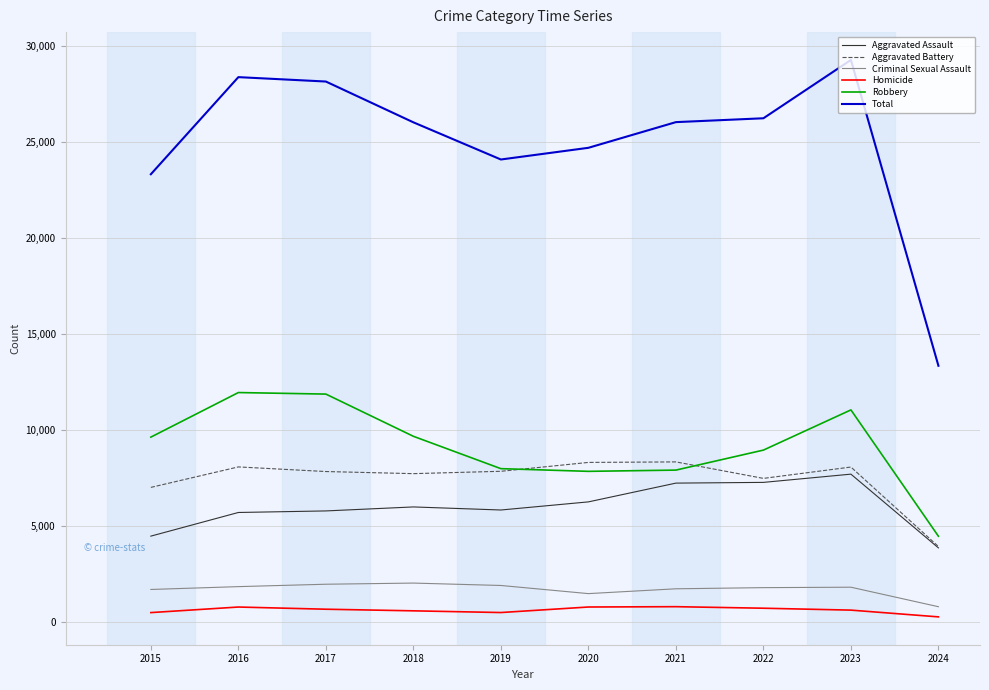

At how many categories does at least one series exceed 6849?

10